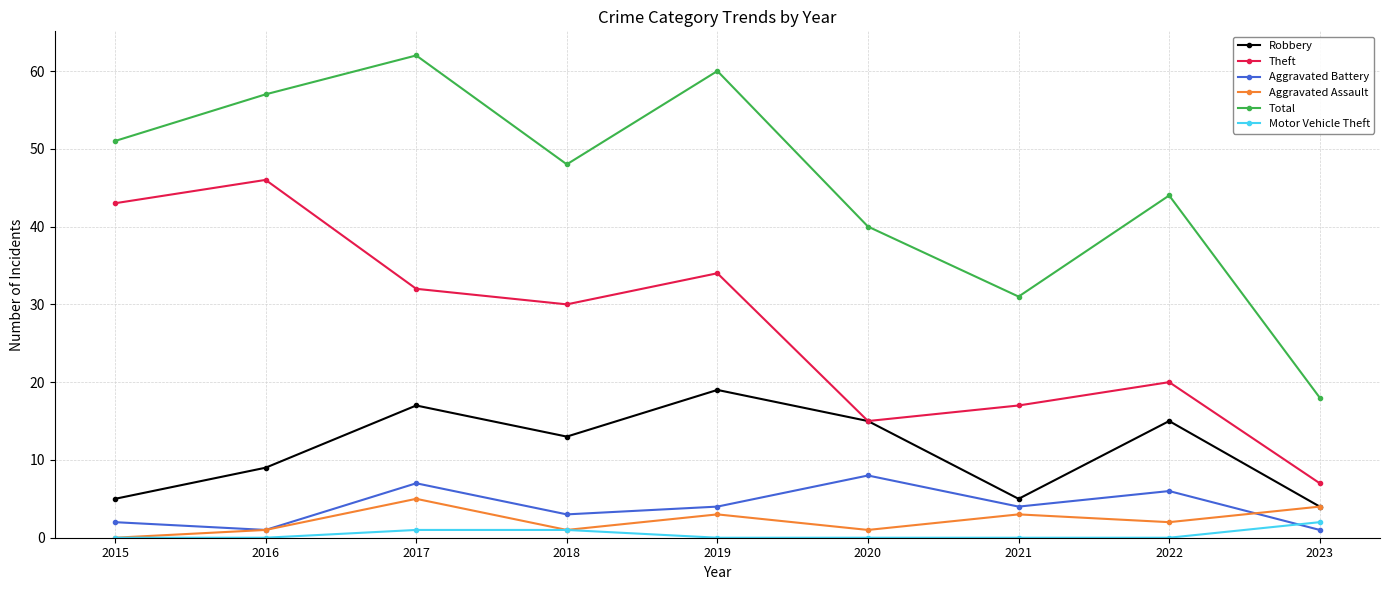

What is the lowest value of the Total series?

18